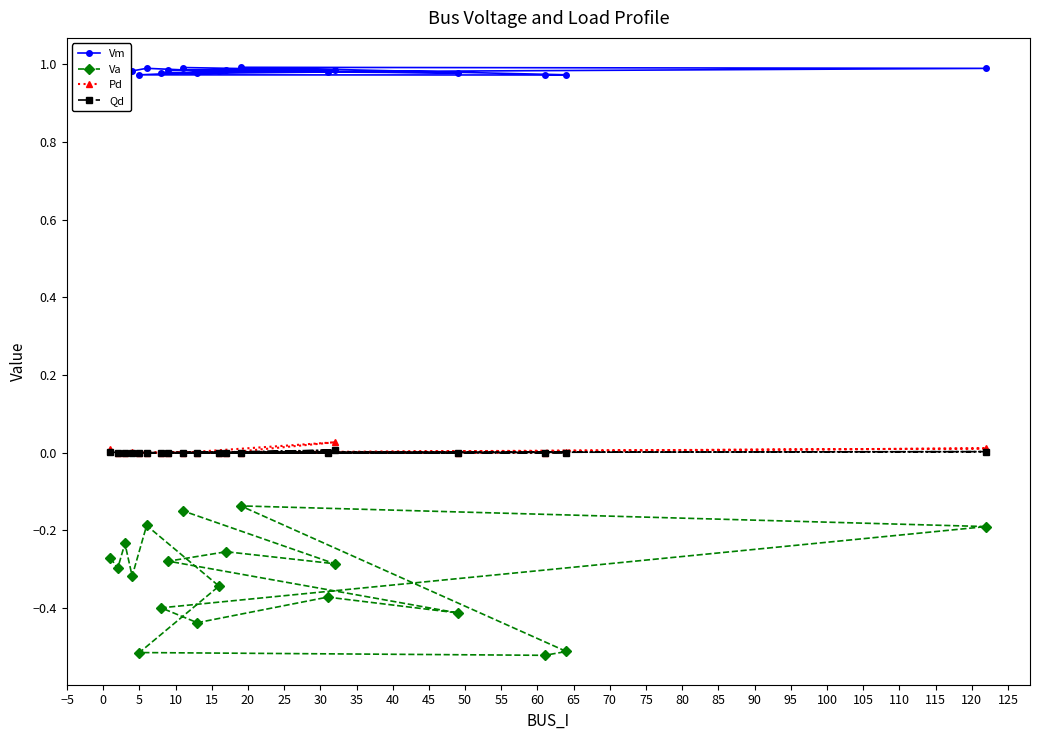

What are all the series names shown in the legend?

Vm, Va, Pd, Qd